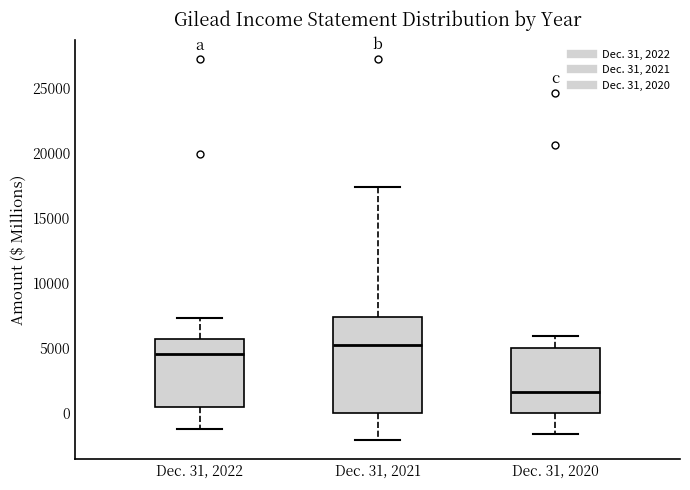

Where does the lower whisker of the box for Dec. 31, 2020 end on the y-axis? The values are not printed on the chart, so give them approximately, as read against the axis.

-1500